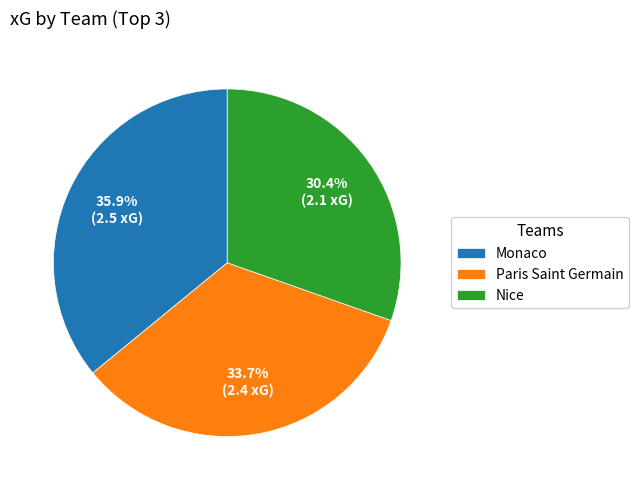

Which category has the biggest portion of the pie?

Monaco